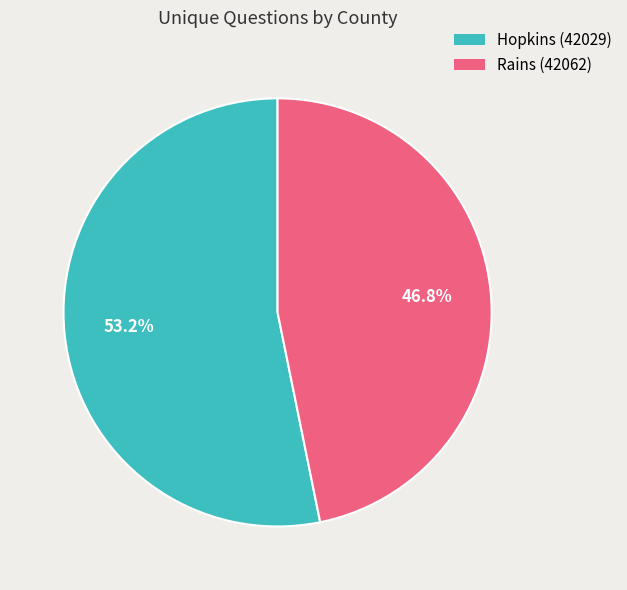

How many segments does this pie chart have?

2